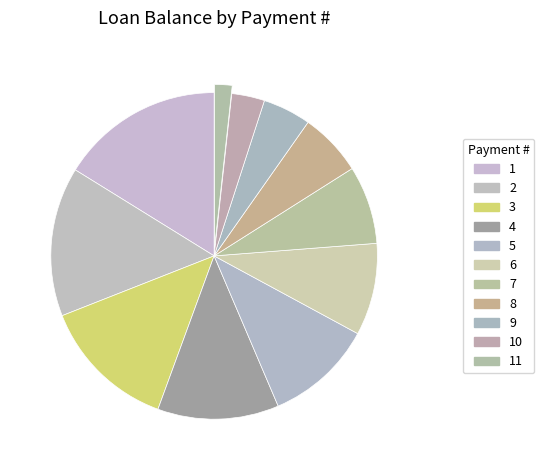

Is there any slice that represents more than half of the pie?

No